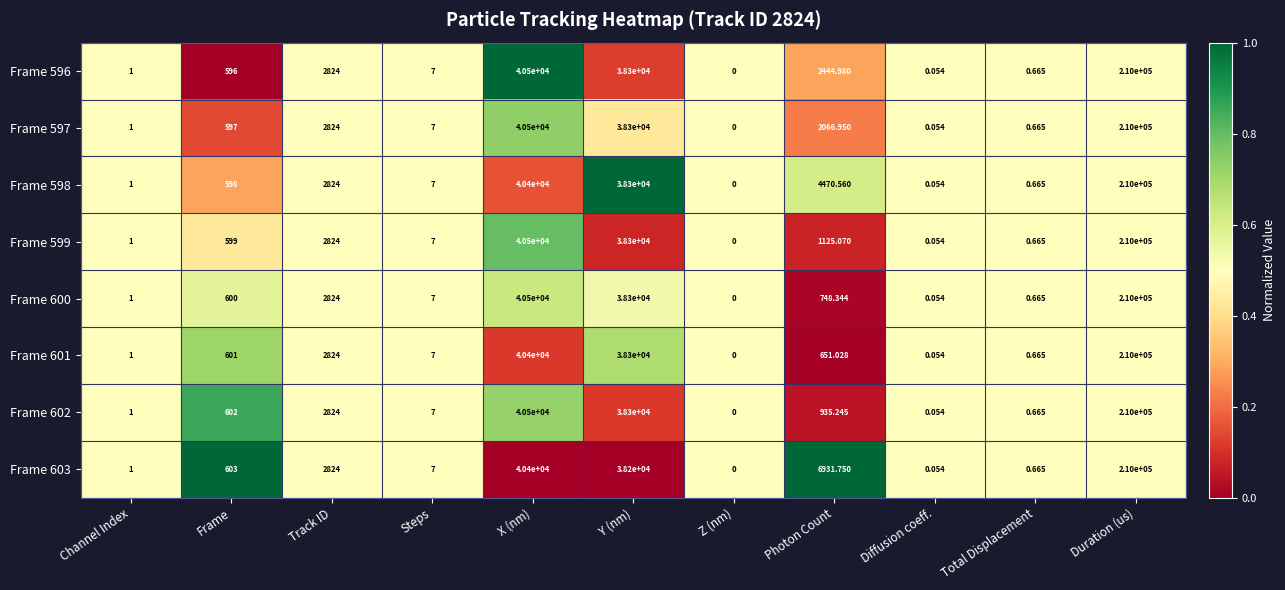

Which category has the highest value across all series?

Duration (us)